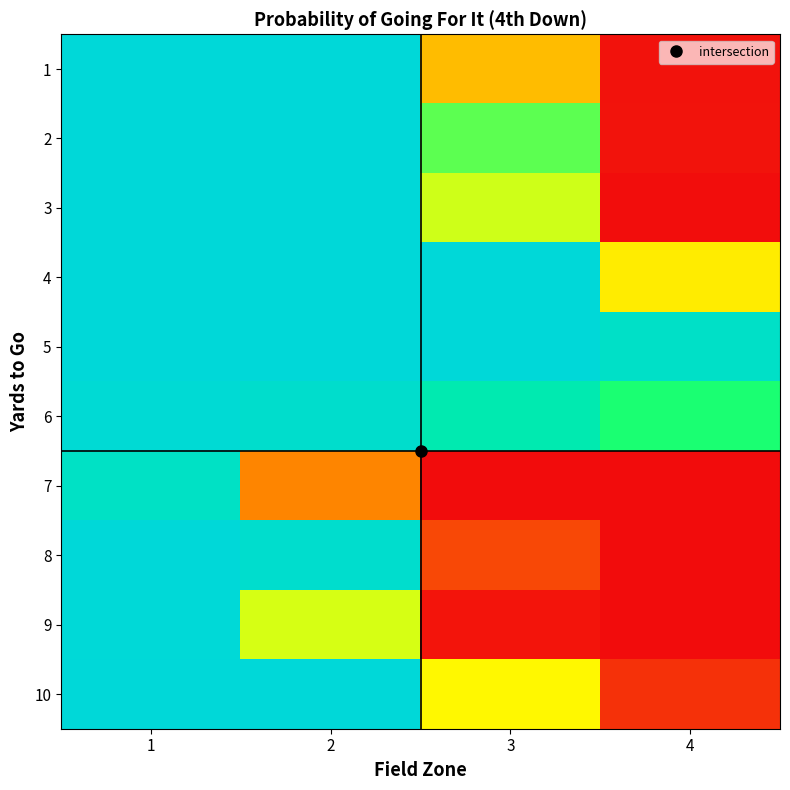

Reading right to left, list all the values displayed in this chart.

1: 4=0.0	3=0.4	2=1.0	1=1.0
2: 4=0.0	3=0.7	2=1.0	1=1.0
3: 4=0.0	3=0.5	2=1.0	1=1.0
4: 4=0.5	3=1.0	2=1.0	1=1.0
5: 4=1.0	3=1.0	2=1.0	1=1.0
6: 4=0.7	3=0.9	2=1.0	1=1.0
7: 4=0.0	3=0.0	2=0.2	1=0.9
8: 4=0.0	3=0.1	2=1.0	1=1.0
9: 4=0.0	3=0.0	2=0.5	1=1.0
10: 4=0.1	3=0.5	2=1.0	1=1.0